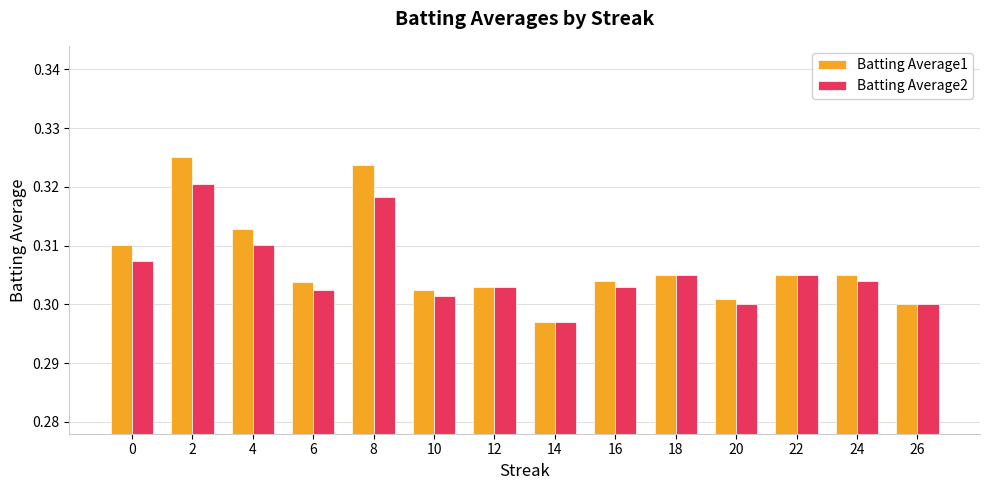

At how many categories does at least one series exceed 0?

14